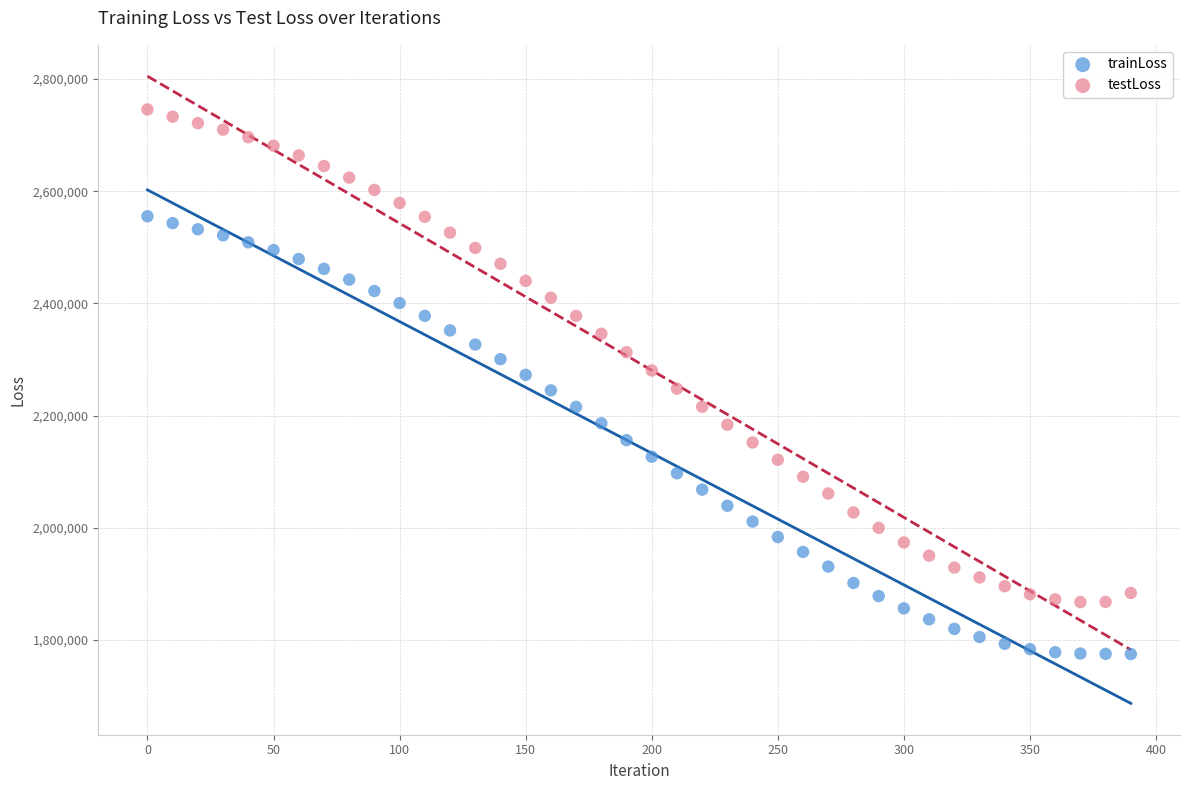

Which series contains the highest Y value?

testLoss